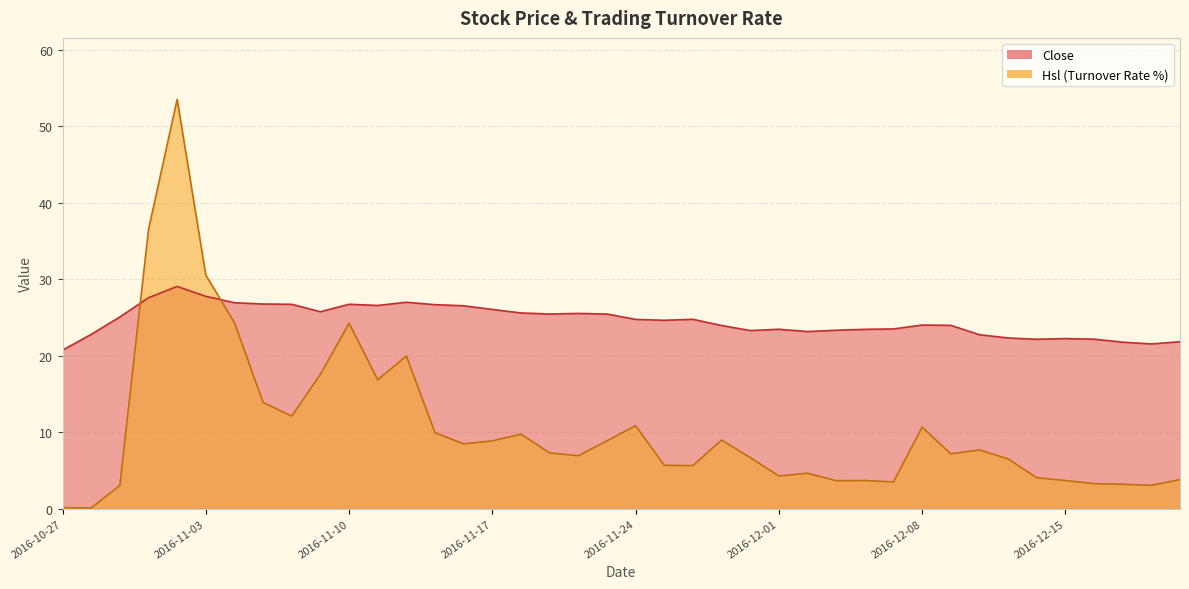

Is it true that Hsl equals 0.1 at 2016-10-27?

False